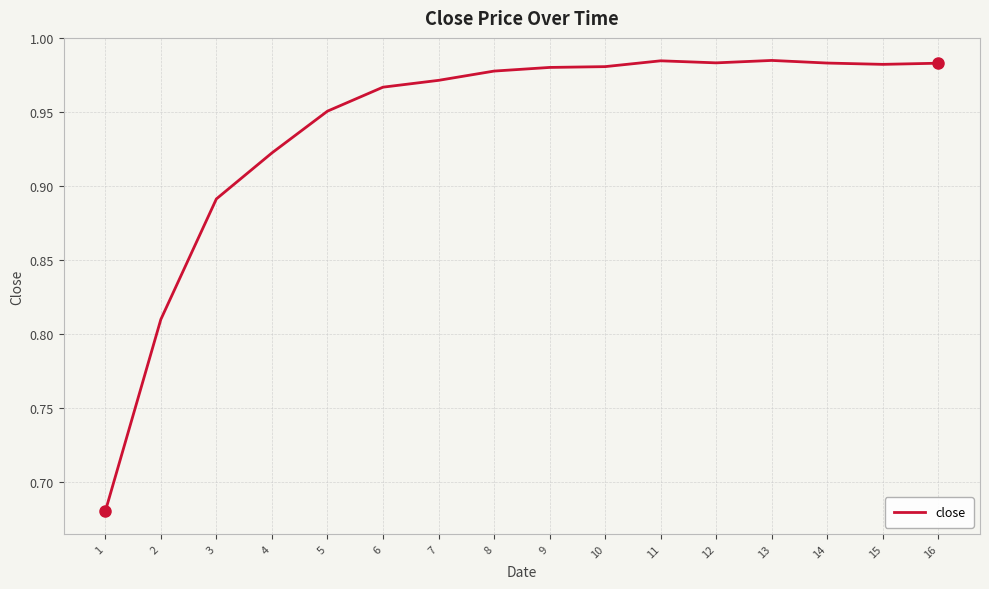

Which has a higher value, 9 or 6?

9